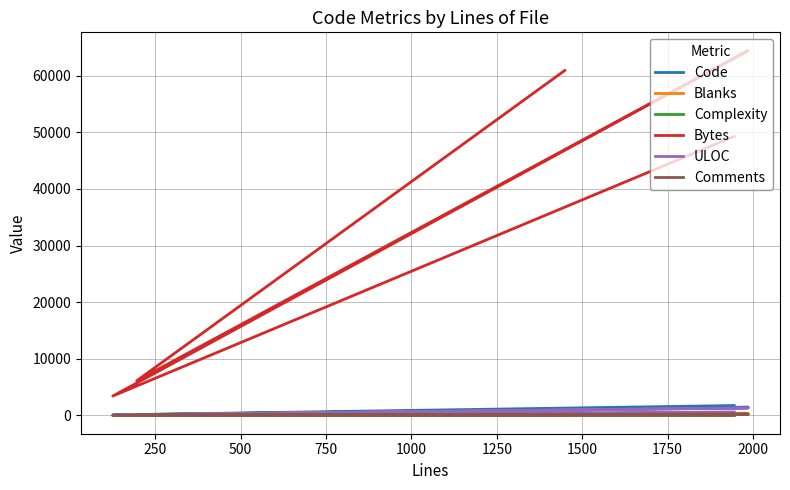

How many lines are shown in the chart?

6